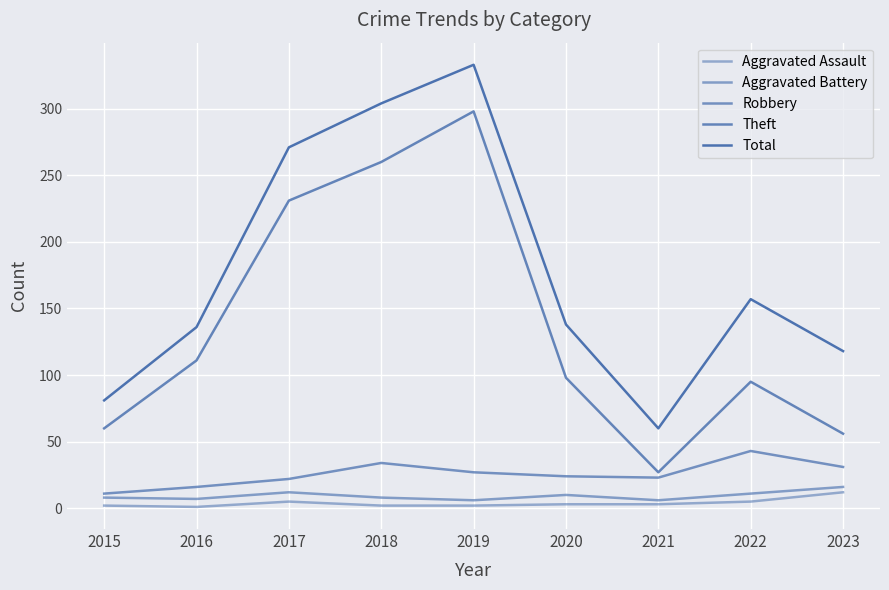

Is this an area chart (filled region under the line)?

No